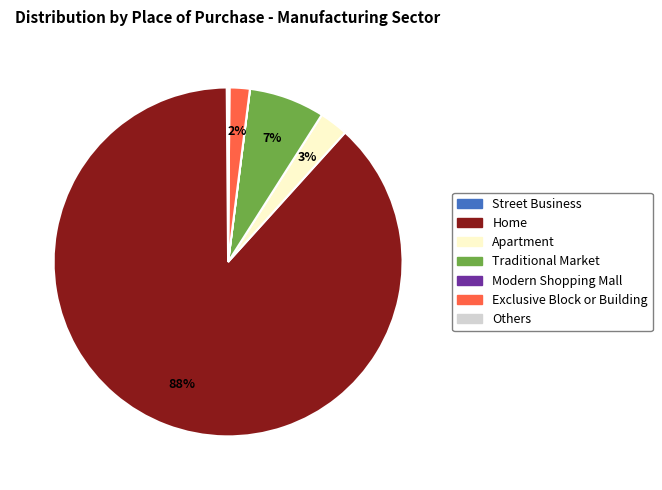

Is Home the majority of the pie?

Yes